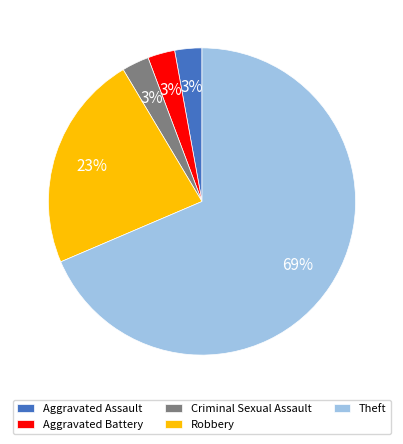

How many segments does this pie chart have?

5